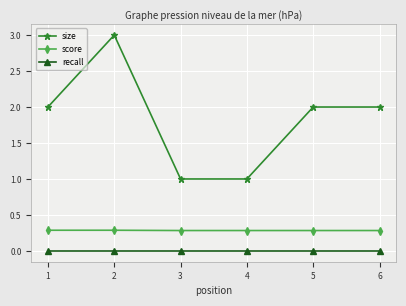

Rank the series at 4 from highest to lowest value.

size, score, recall